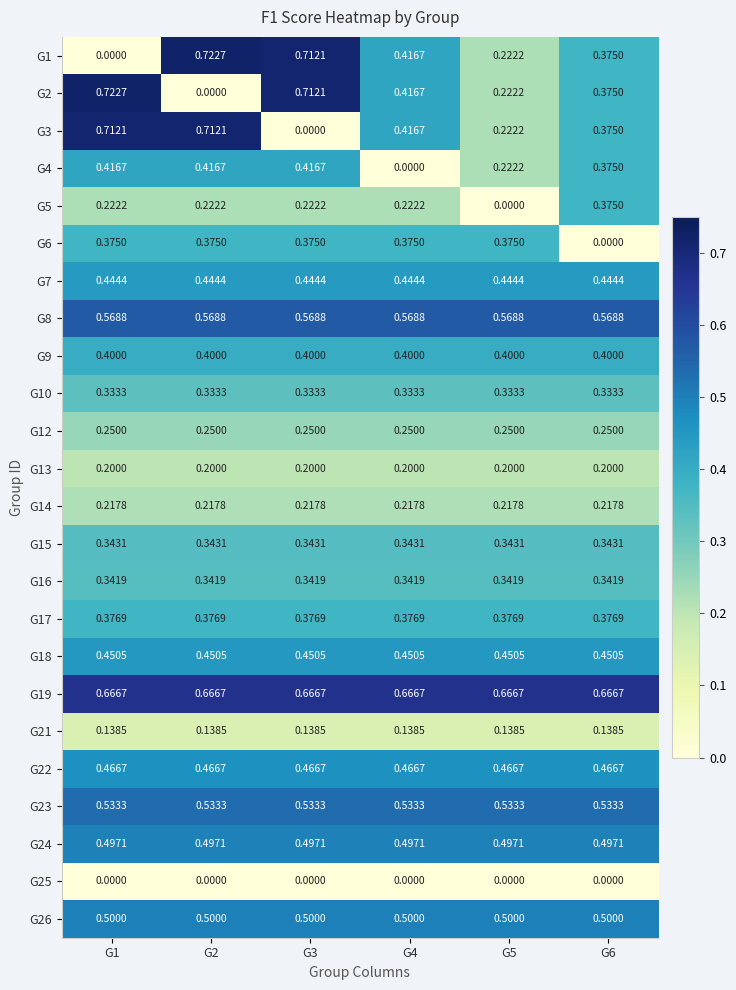

Is the value of G24 at G5 greater than the value of G19 at G3?

No